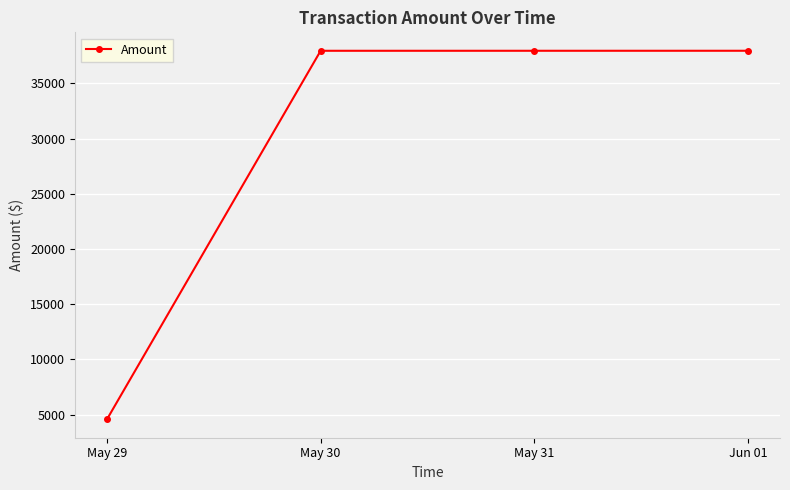

What is the approximate value at May 29?

4567.9